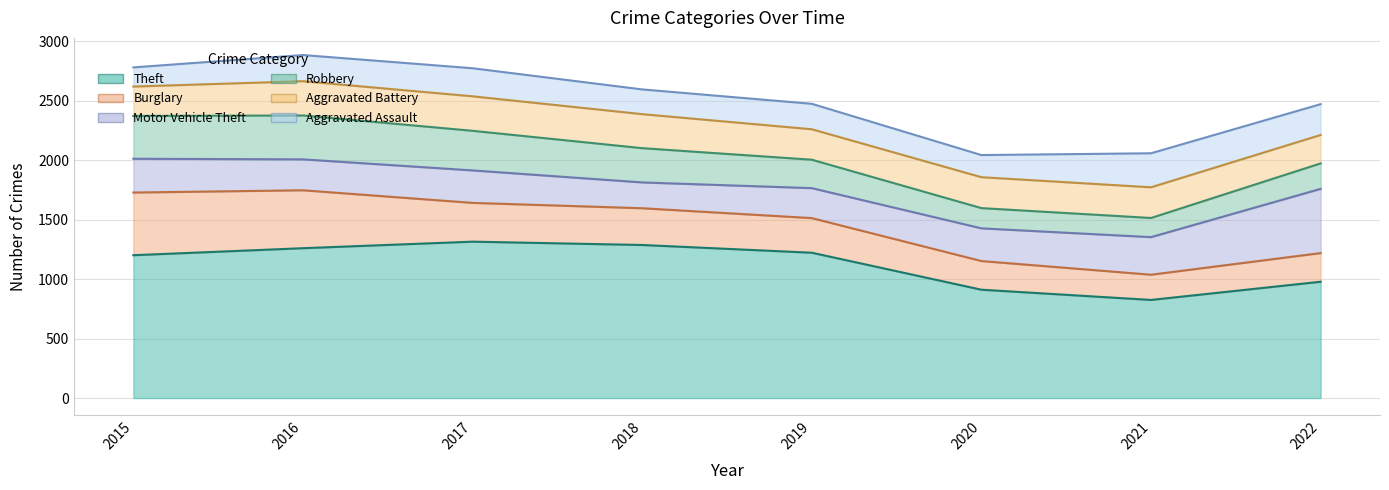

Is it true that Aggravated Battery equals 256 at 2019?

True